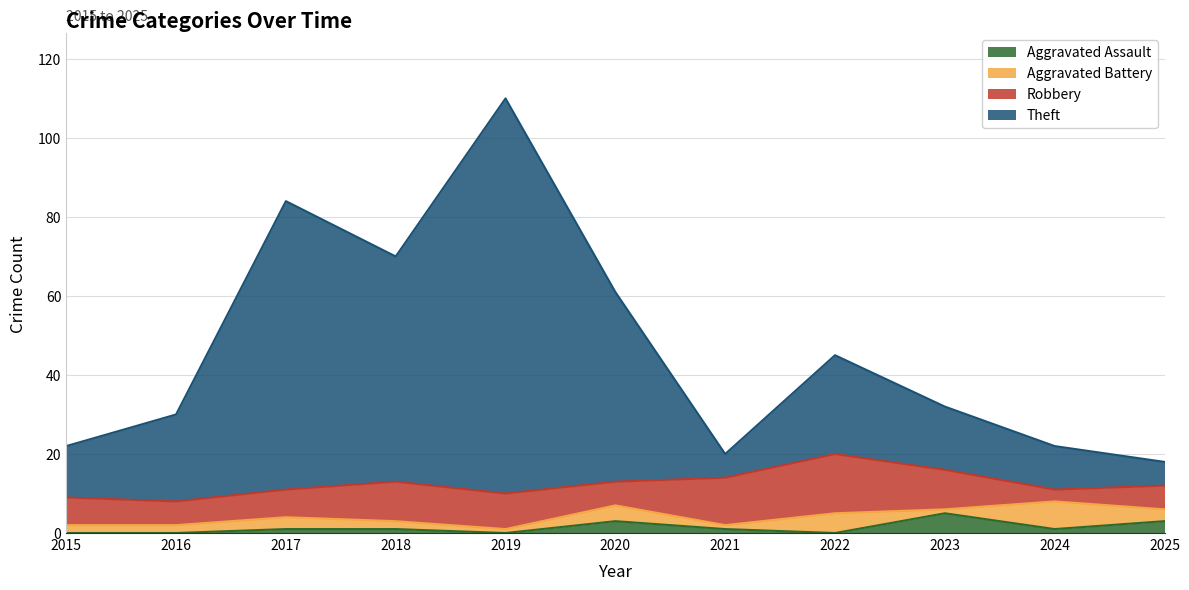

True or false: Aggravated Assault has a value of 3 at 2025.

True